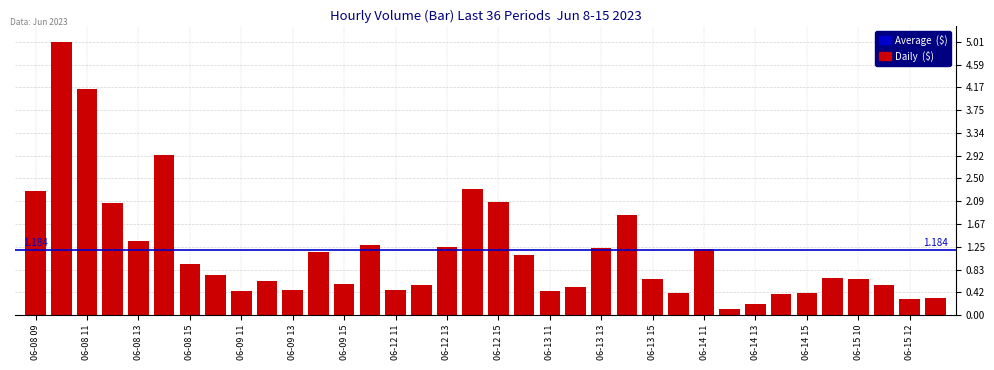

Reading right to left, transcribe all the data shown in this chart.

0.3	0.3	0.6	0.7	0.7	0.4	0.4	0.2	0.1	1.2	0.4	0.7	1.8	1.2	0.5	0.4	1.1	2.1	2.3	1.2	0.5	0.5	1.3	0.6	1.2	0.5	0.6	0.4	0.7	0.9	2.9	1.4	2.0	4.1	5.0	2.3